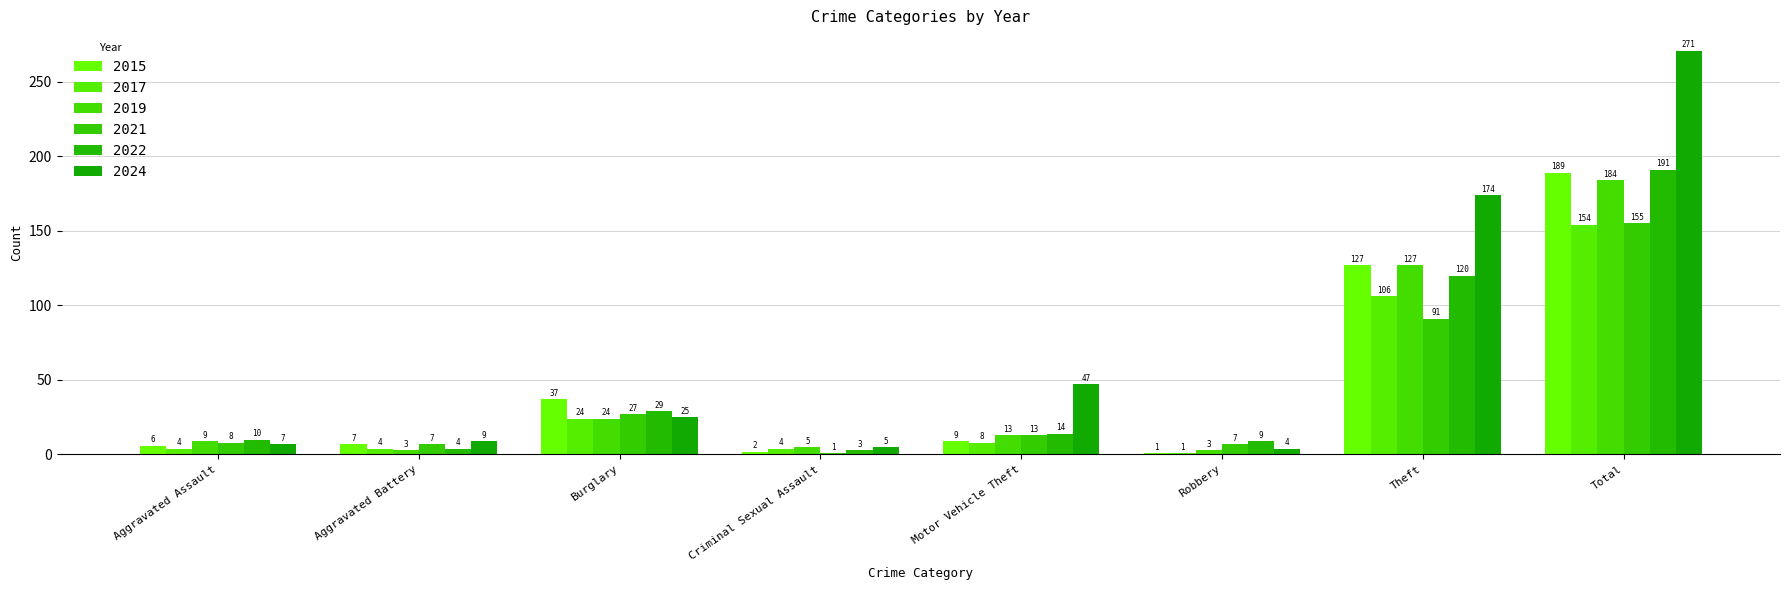

Reading left to right, what are all the values shown in this chart?

2015: 6	7	37	2	9	1	127	189
2017: 4	4	24	4	8	1	106	154
2019: 9	3	24	5	13	3	127	184
2021: 8	7	27	1	13	7	91	155
2022: 10	4	29	3	14	9	120	191
2024: 7	9	25	5	47	4	174	271